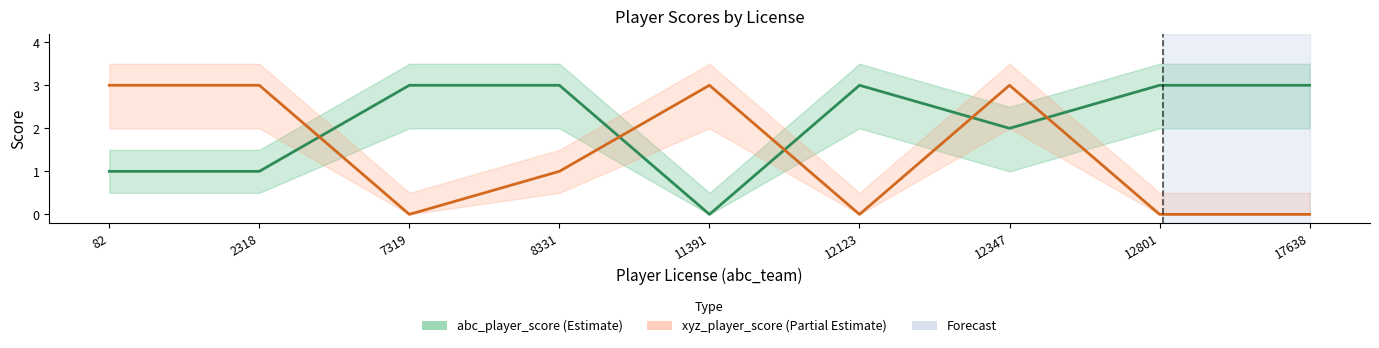

How many lines are shown in the chart?

2